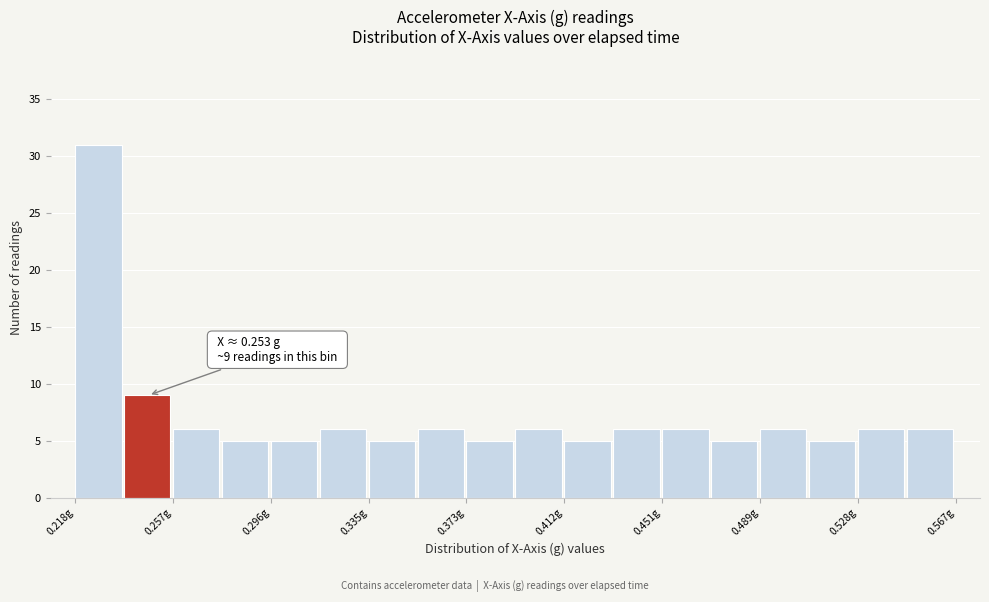

Around what value on the x-axis is the tallest bar? Give the approximate position of its centre, as read against the axis.

0.230